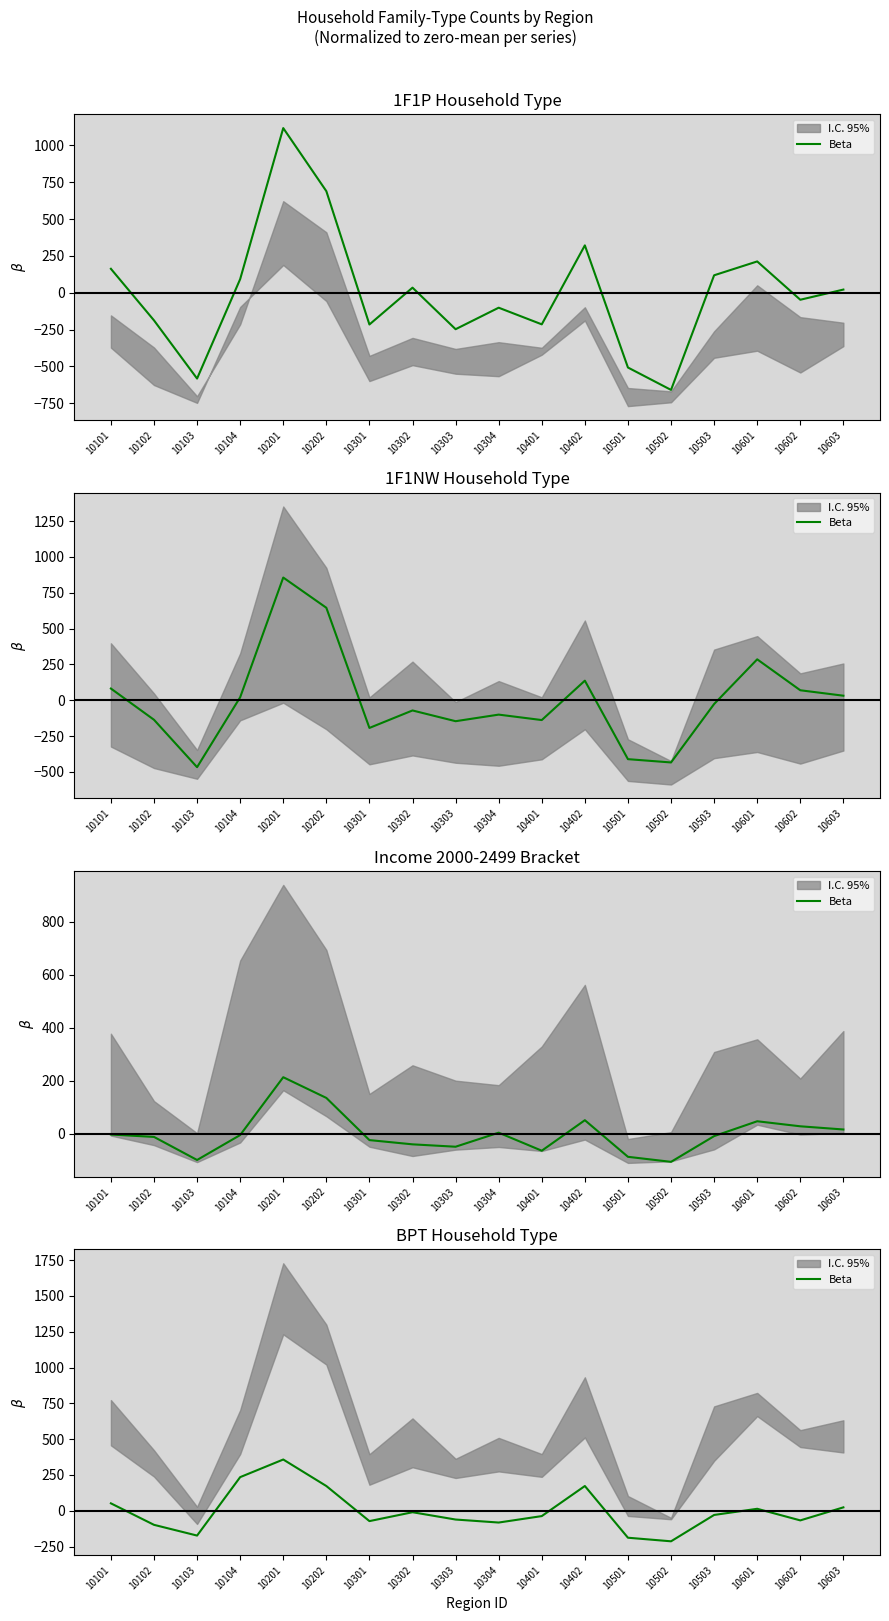

Between 10301 and 10101, which is larger?

10101